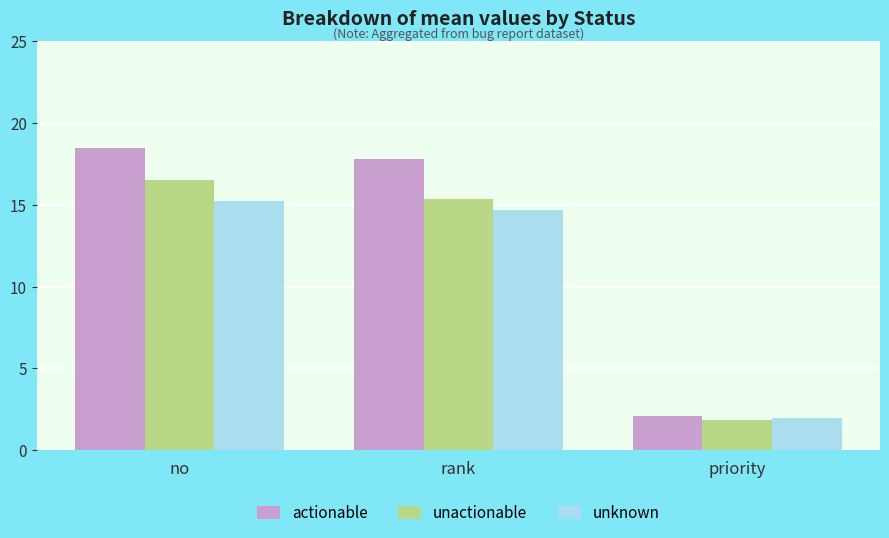

Which category has the highest value across all series?

no